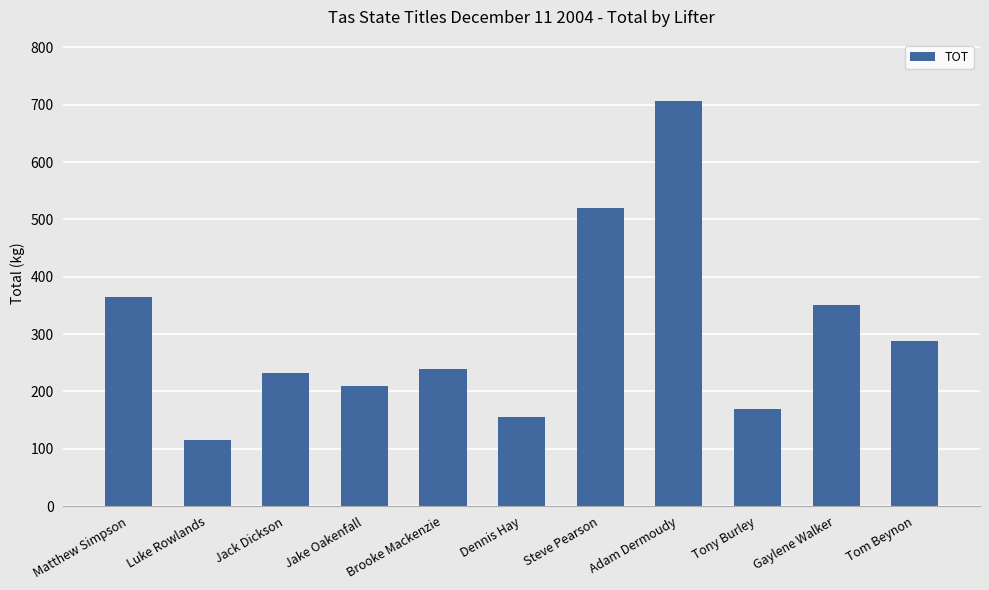

What is the sum of the values at Tom Beynon and Luke Rowlands?

402.5